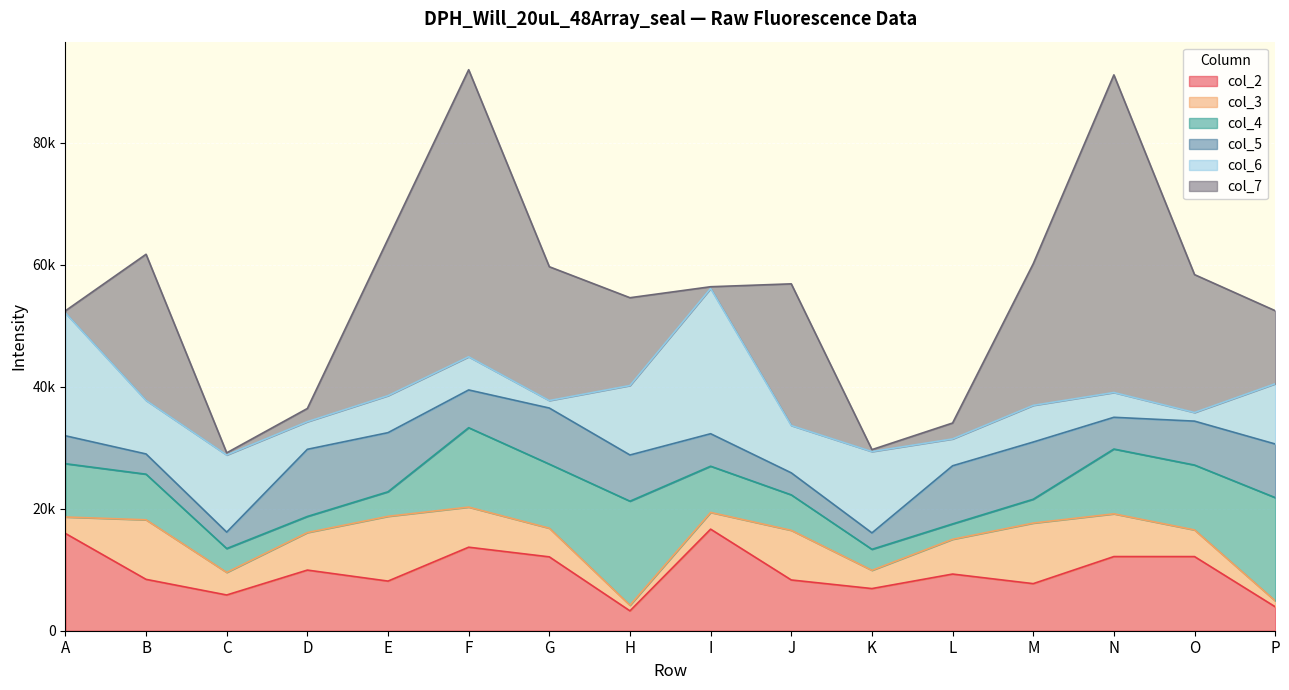

What are all the series names shown in the legend?

col_2, col_3, col_4, col_5, col_6, col_7